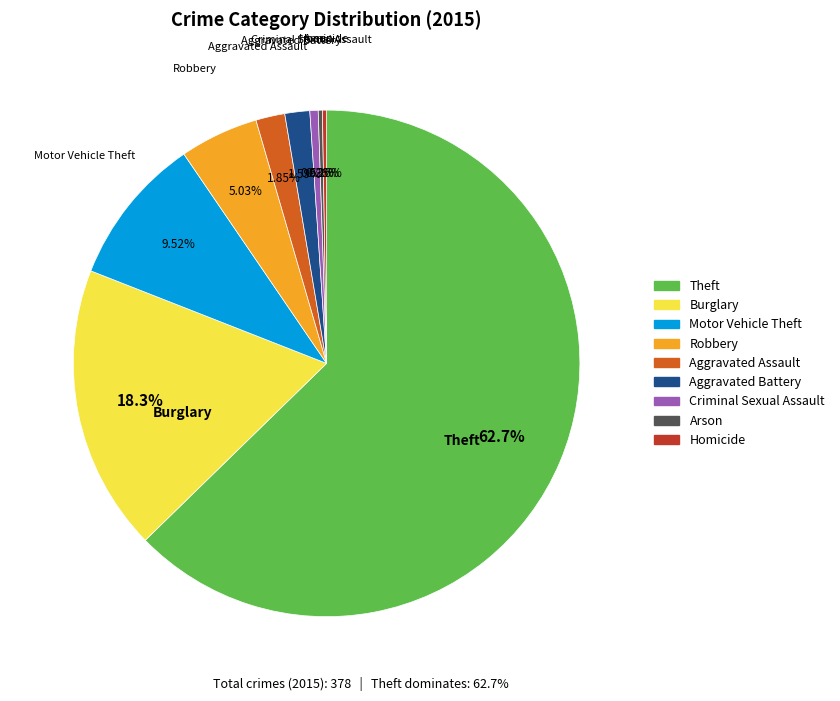

Which slice represents more than half of the pie?

Theft